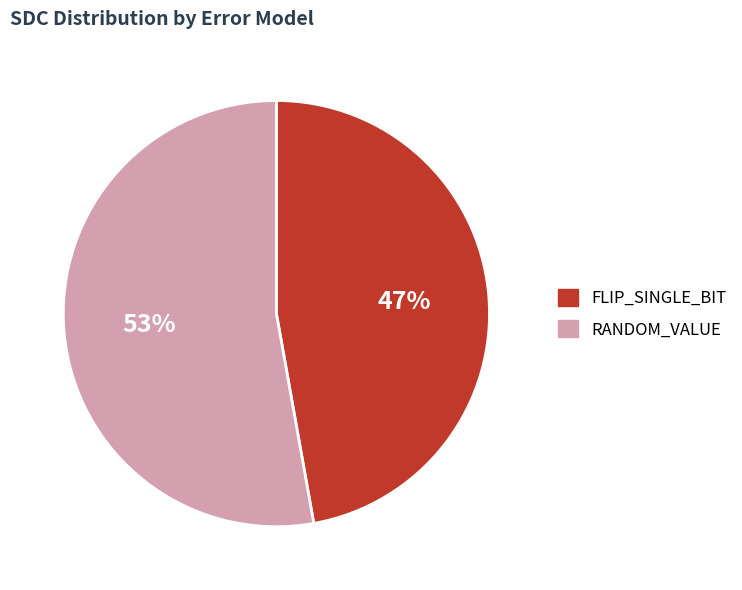

Count the number of slices in the pie.

2